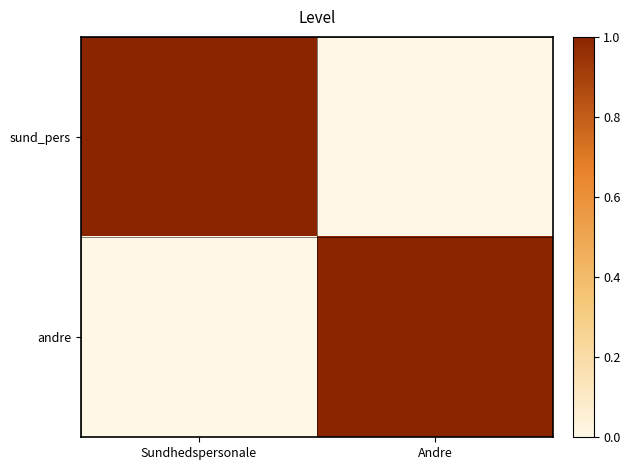

Count the number of categories in the chart.

2